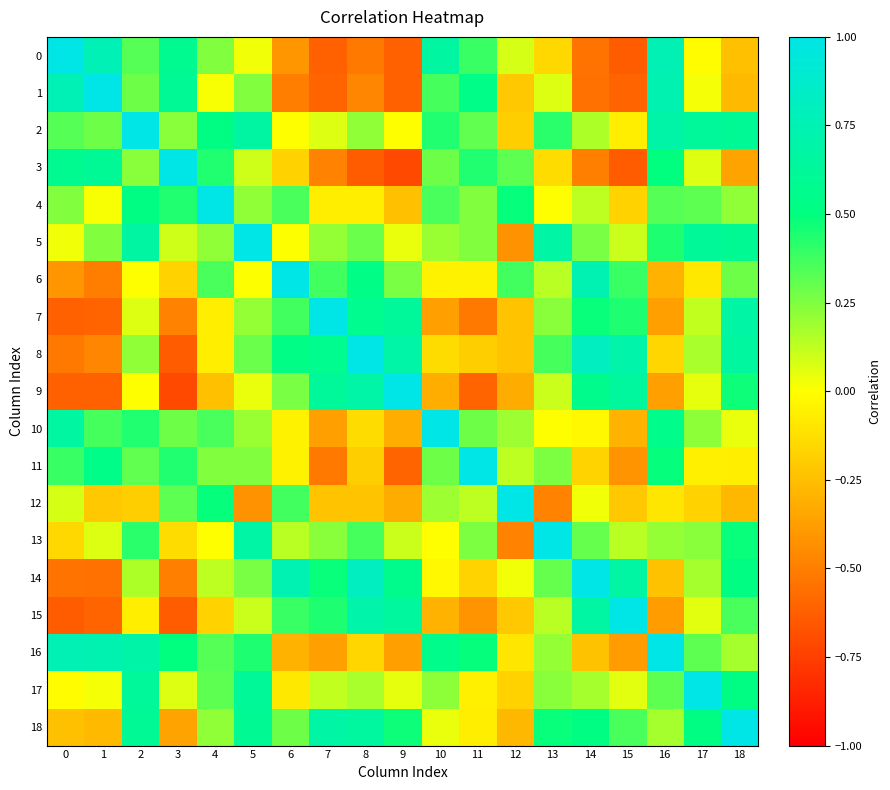

Reading left to right, list all the values displayed in this chart.

row_0: 1.0	0.8	0.3	0.6	0.2	0.0	-0.4	-0.6	-0.5	-0.6	0.7	0.4	0.1	-0.2	-0.5	-0.6	0.8	-0.0	-0.2
row_1: 0.8	1.0	0.3	0.6	0.0	0.2	-0.5	-0.6	-0.5	-0.6	0.4	0.5	-0.2	0.1	-0.5	-0.6	0.7	0.0	-0.3
row_2: 0.3	0.3	1.0	0.2	0.5	0.7	-0.0	0.1	0.2	-0.0	0.4	0.3	-0.2	0.4	0.2	-0.1	0.7	0.6	0.6
row_3: 0.6	0.6	0.2	1.0	0.4	0.1	-0.2	-0.5	-0.6	-0.7	0.3	0.4	0.3	-0.1	-0.5	-0.6	0.5	0.1	-0.4
row_4: 0.2	0.0	0.5	0.4	1.0	0.2	0.4	-0.1	-0.1	-0.2	0.4	0.2	0.5	-0.0	0.1	-0.2	0.3	0.3	0.2
row_5: 0.0	0.2	0.7	0.1	0.2	1.0	0.0	0.2	0.3	0.0	0.2	0.2	-0.4	0.7	0.3	0.1	0.4	0.6	0.6
row_6: -0.4	-0.5	-0.0	-0.2	0.4	0.0	1.0	0.4	0.5	0.3	-0.1	-0.0	0.4	0.1	0.7	0.4	-0.3	-0.1	0.3
row_7: -0.6	-0.6	0.1	-0.5	-0.1	0.2	0.4	1.0	0.6	0.6	-0.4	-0.5	-0.2	0.2	0.5	0.4	-0.4	0.1	0.7
row_8: -0.5	-0.5	0.2	-0.6	-0.1	0.3	0.5	0.6	1.0	0.7	-0.1	-0.2	-0.2	0.4	0.8	0.7	-0.2	0.2	0.7
row_9: -0.6	-0.6	-0.0	-0.7	-0.2	0.0	0.3	0.6	0.7	1.0	-0.3	-0.6	-0.3	0.1	0.6	0.6	-0.4	0.0	0.5
row_10: 0.7	0.4	0.4	0.3	0.4	0.2	-0.1	-0.4	-0.1	-0.3	1.0	0.3	0.2	-0.0	-0.0	-0.3	0.6	0.2	0.0
row_11: 0.4	0.5	0.3	0.4	0.2	0.2	-0.0	-0.5	-0.2	-0.6	0.3	1.0	0.1	0.3	-0.2	-0.4	0.5	-0.1	-0.1
row_12: 0.1	-0.2	-0.2	0.3	0.5	-0.4	0.4	-0.2	-0.2	-0.3	0.2	0.1	1.0	-0.5	0.0	-0.2	-0.1	-0.2	-0.3
row_13: -0.2	0.1	0.4	-0.1	-0.0	0.7	0.1	0.2	0.4	0.1	-0.0	0.3	-0.5	1.0	0.3	0.1	0.2	0.2	0.5
row_14: -0.5	-0.5	0.2	-0.5	0.1	0.3	0.7	0.5	0.8	0.6	-0.0	-0.2	0.0	0.3	1.0	0.7	-0.2	0.2	0.5
row_15: -0.6	-0.6	-0.1	-0.6	-0.2	0.1	0.4	0.4	0.7	0.6	-0.3	-0.4	-0.2	0.1	0.7	1.0	-0.4	0.1	0.4
row_16: 0.8	0.7	0.7	0.5	0.3	0.4	-0.3	-0.4	-0.2	-0.4	0.6	0.5	-0.1	0.2	-0.2	-0.4	1.0	0.3	0.2
row_17: -0.0	0.0	0.6	0.1	0.3	0.6	-0.1	0.1	0.2	0.0	0.2	-0.1	-0.2	0.2	0.2	0.1	0.3	1.0	0.5
row_18: -0.2	-0.3	0.6	-0.4	0.2	0.6	0.3	0.7	0.7	0.5	0.0	-0.1	-0.3	0.5	0.5	0.4	0.2	0.5	1.0